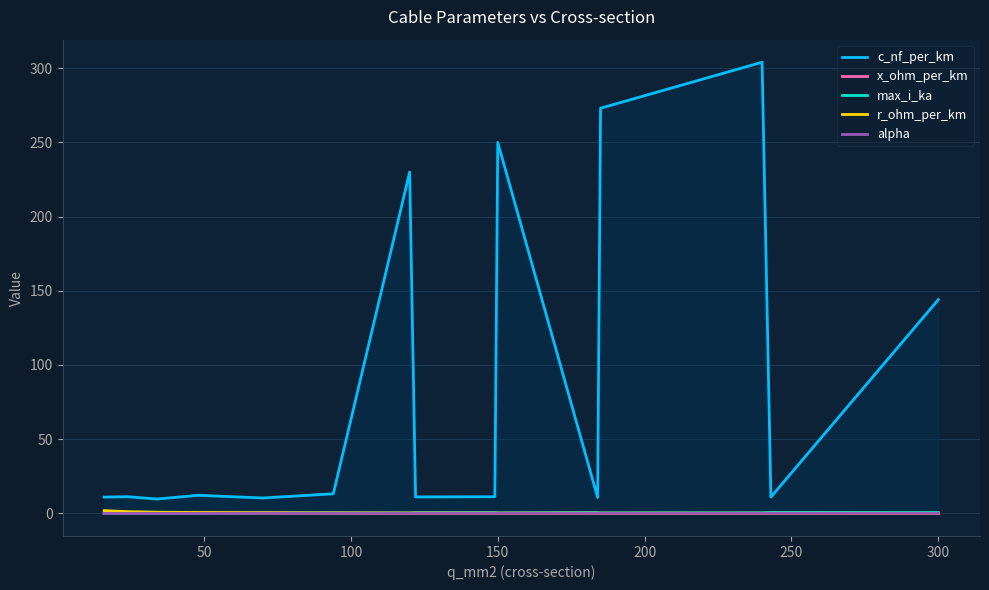

How many interior local valleys does the c_nf_per_km series have?

5